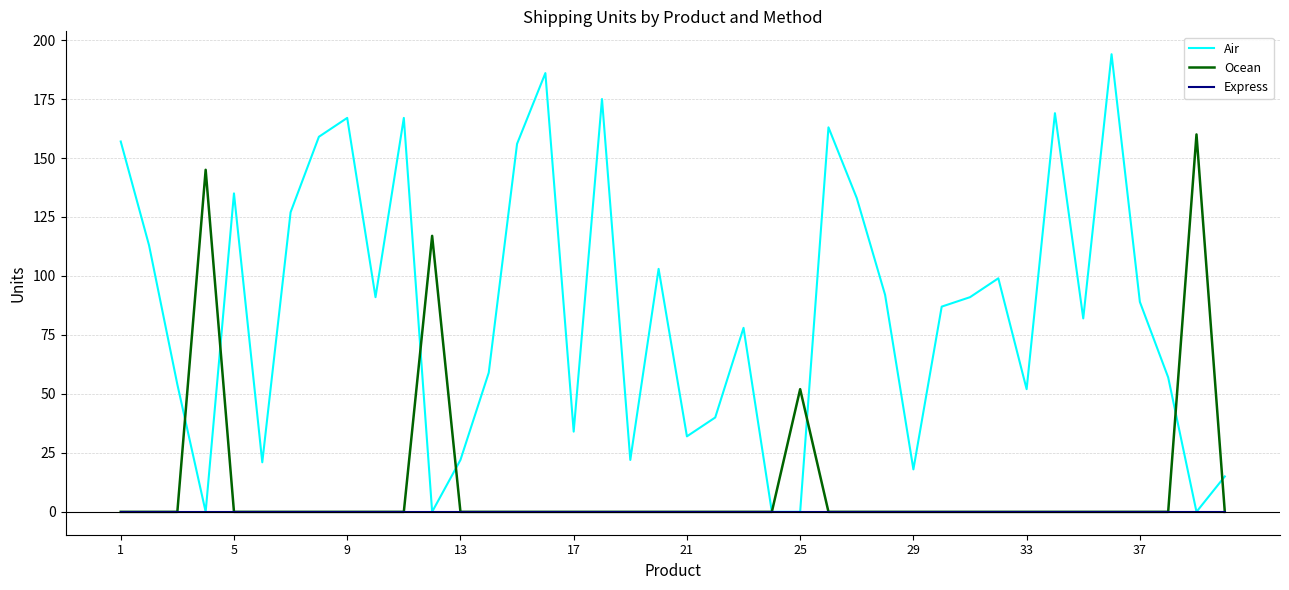

Which series has the widest spread of values?

Air